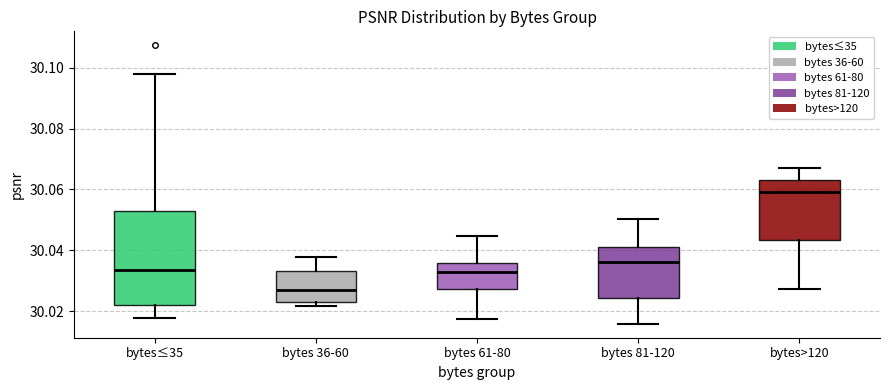

Which box has the highest median line?

bytes>120